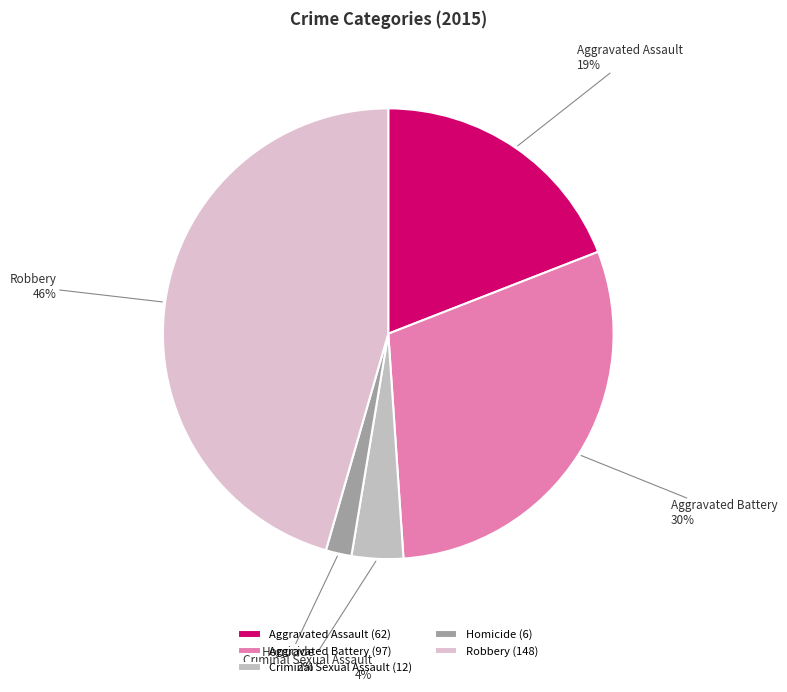

Is the sum of Homicide and Criminal Sexual Assault greater than half?

No